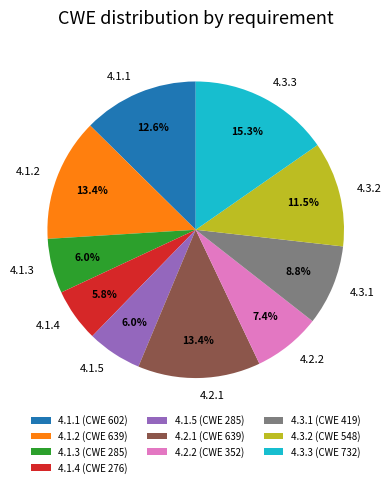

To the nearest percent, what is the average slice percentage?

10%